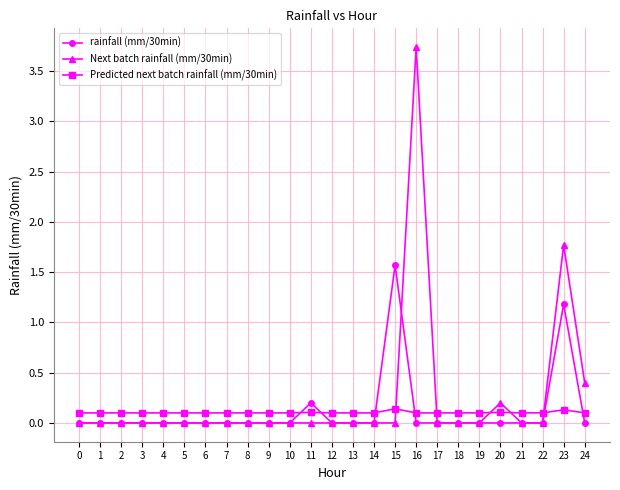

True or false: Predicted next batch rainfall (mm/30min) has more than 2 interior local peaks.

True